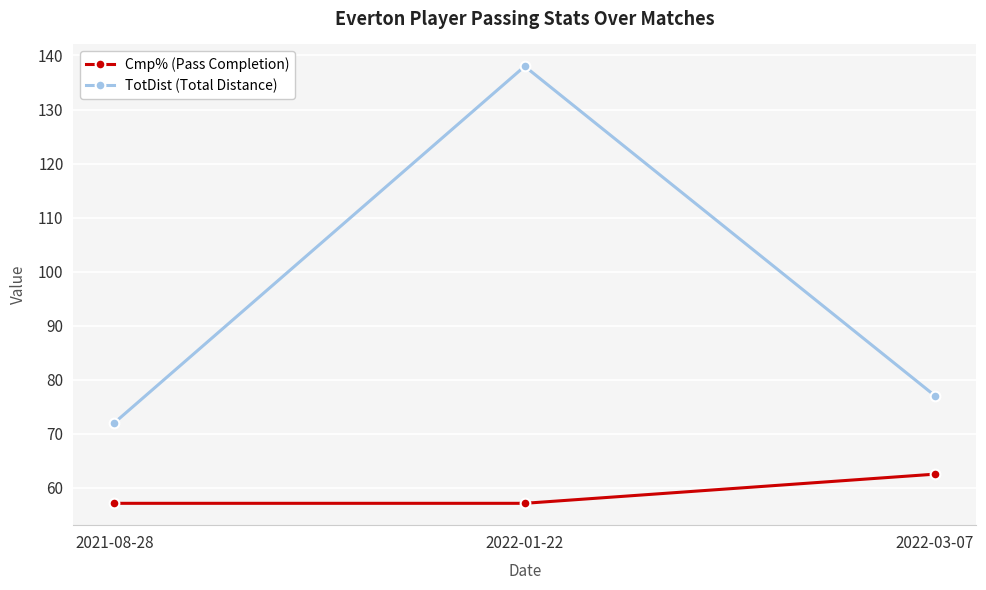

What is the difference between the TotDist (Total Distance) values at 2022-01-22 and 2021-08-28?

66.0